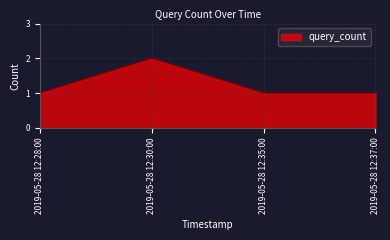

The chart shows a value of 2 at 2019-05-28 12:35:00. True or false?

False